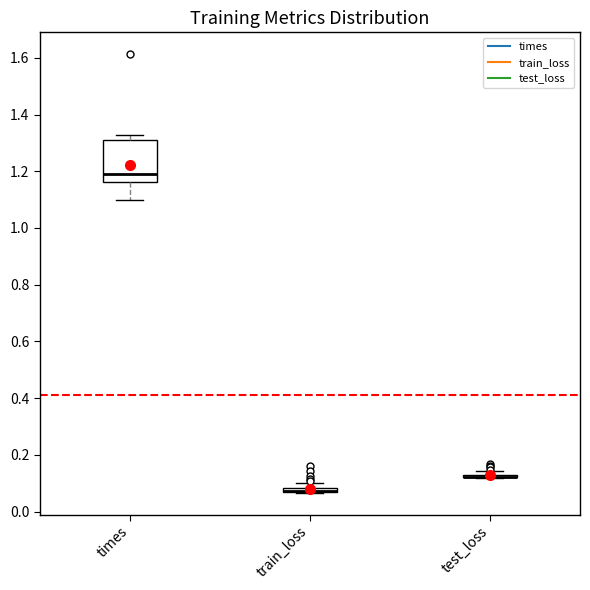

Comparing the boxes themselves (not the whiskers), which one is the tallest?

times